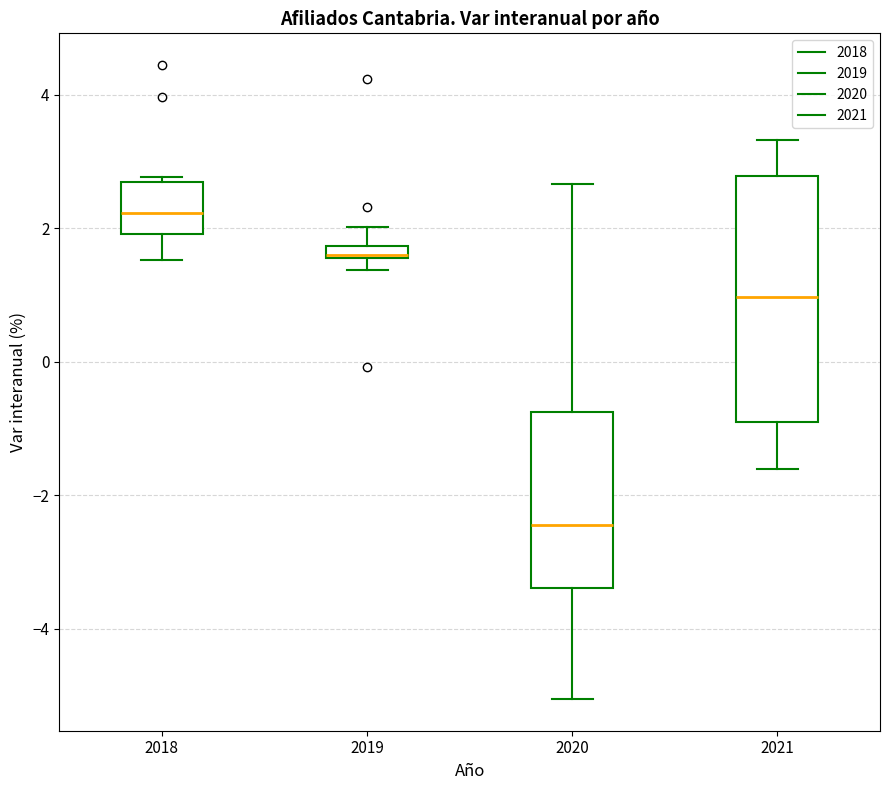

Comparing the boxes themselves (not the whiskers), which one is the tallest?

2021